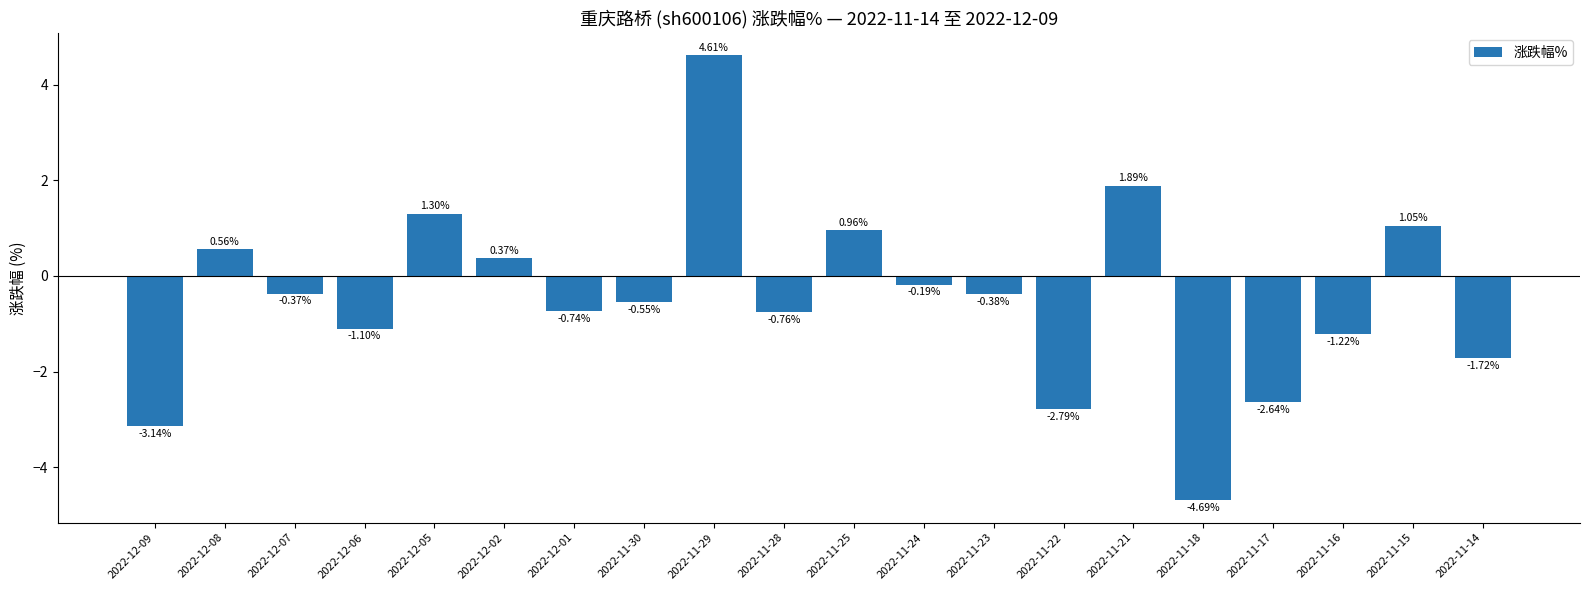

What is the difference between the maximum and minimum values?

9.3